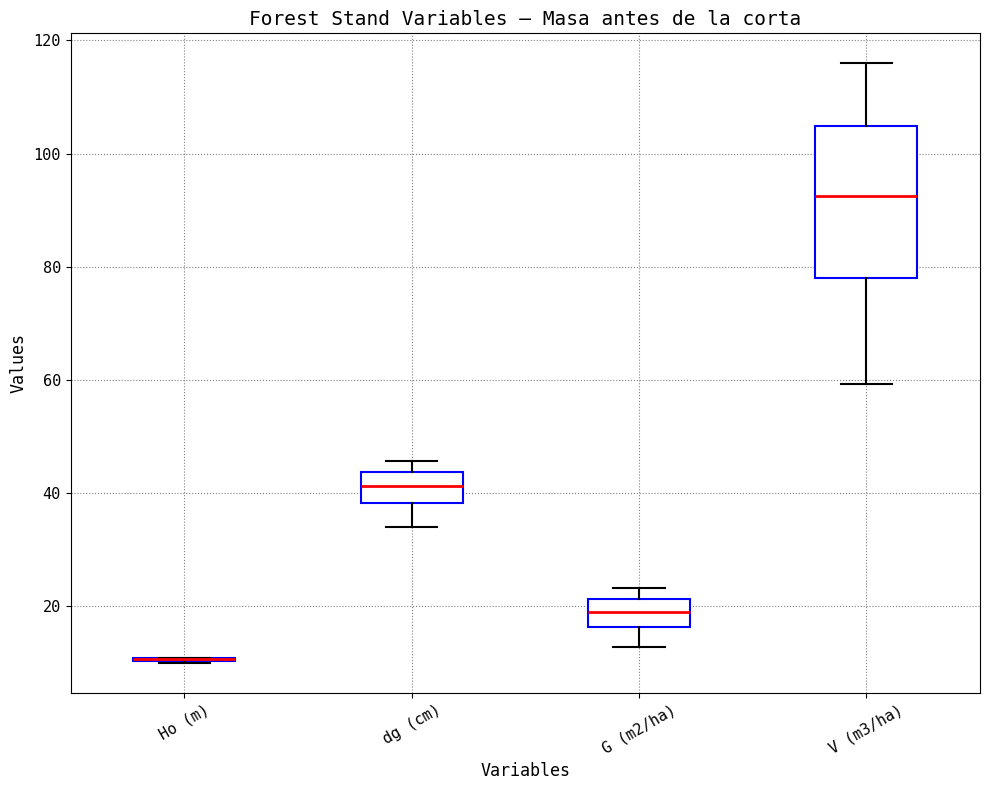

Reading left to right, transcribe this box plot: for each box, give where its median line is, the range the box spans, and where its two whiskers end, as read against the y-axis. The values are not printed on the chart, so give them approximately, as read against the axis.

Ho (m): box collapsed to a line at 10, whiskers 10 to 10
dg (cm): median 42, box 38 to 44, whiskers 34 to 46
G (m2/ha): median 18, box 16 to 22, whiskers 12 to 24
V (m3/ha): median 92, box 78 to 104, whiskers 60 to 116